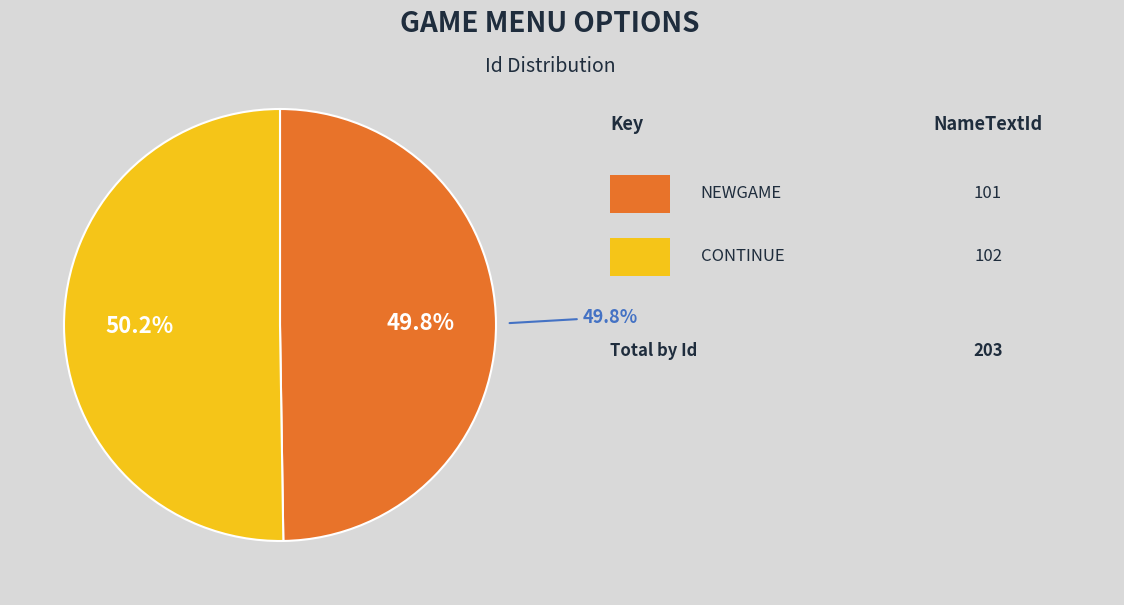

Which slice is the largest?

CONTINUE